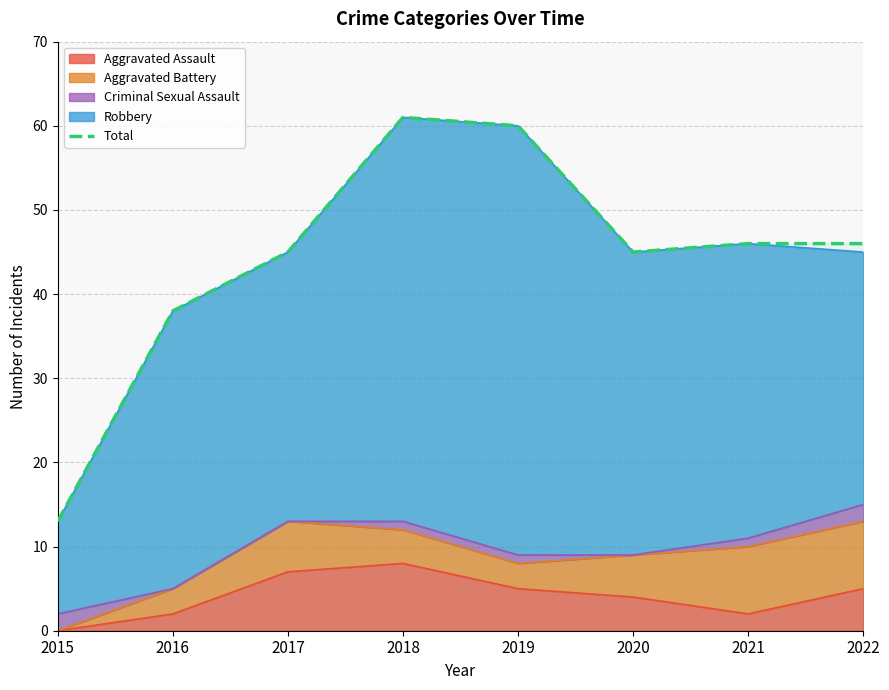

Reading right to left, list all the values displayed in this chart.

46	46	45	60	61	45	38	13